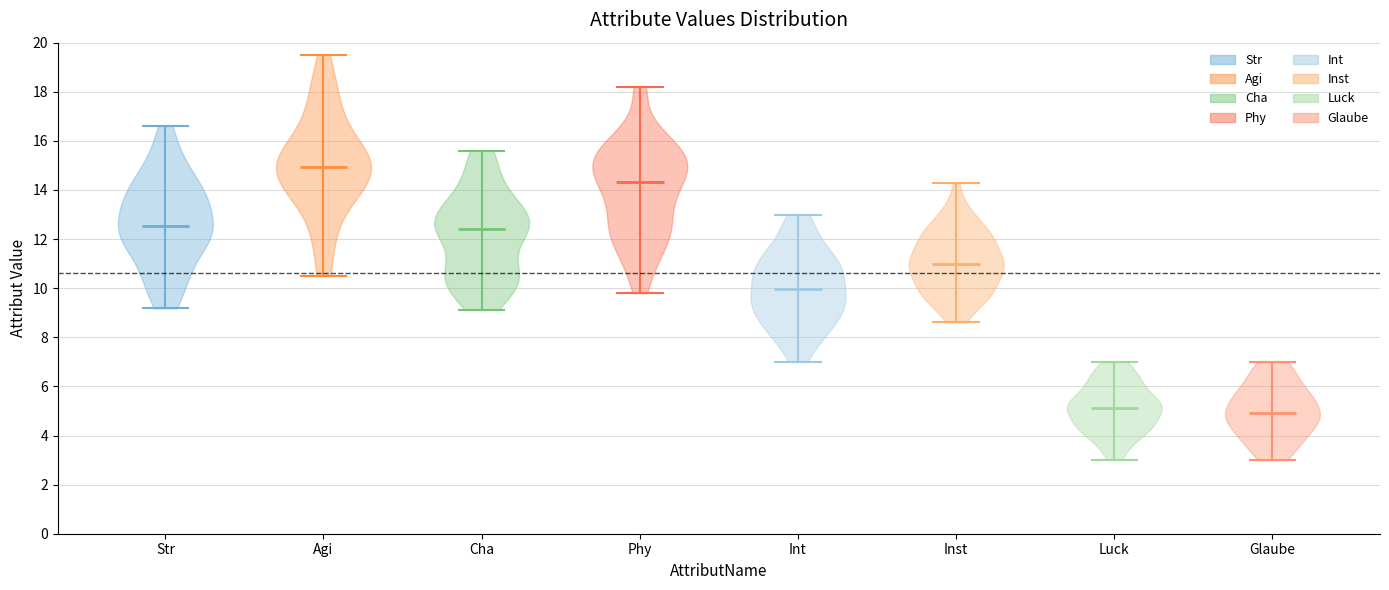

Reading left to right, read every violin against the y-axis: where its median line is, and the lowest and highest points it reaches. The values are not printed on the chart, so give them approximately, as read against the axis.

Str: median line 12.6, lowest point 9.2, highest point 16.6
Agi: median line 15.0, lowest point 10.6, highest point 19.6
Cha: median line 12.4, lowest point 9.2, highest point 15.6
Phy: median line 14.4, lowest point 9.8, highest point 18.2
Int: median line 10.0, lowest point 7.0, highest point 13.0
Inst: median line 11.0, lowest point 8.6, highest point 14.4
Luck: median line 5.2, lowest point 3.0, highest point 7.0
Glaube: median line 5.0, lowest point 3.0, highest point 7.0